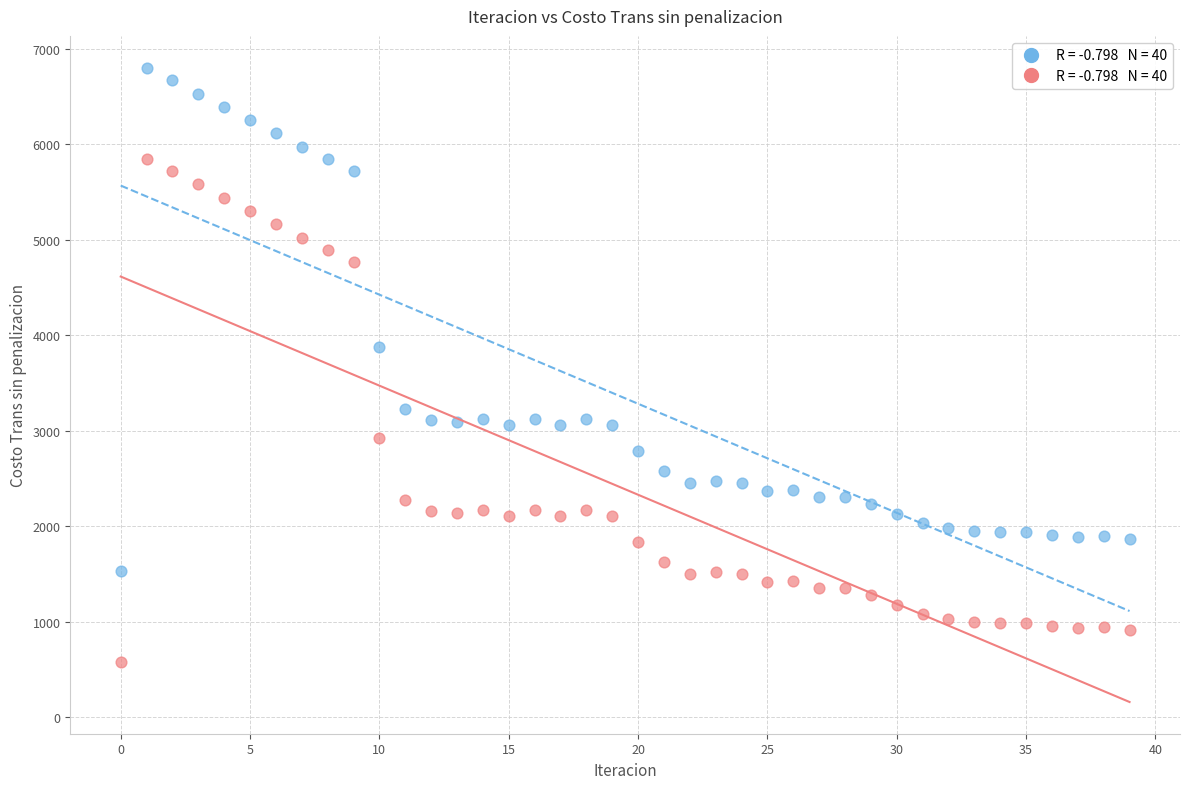

Across all data points, what is the range of Y values (max minus min)?

6215.7